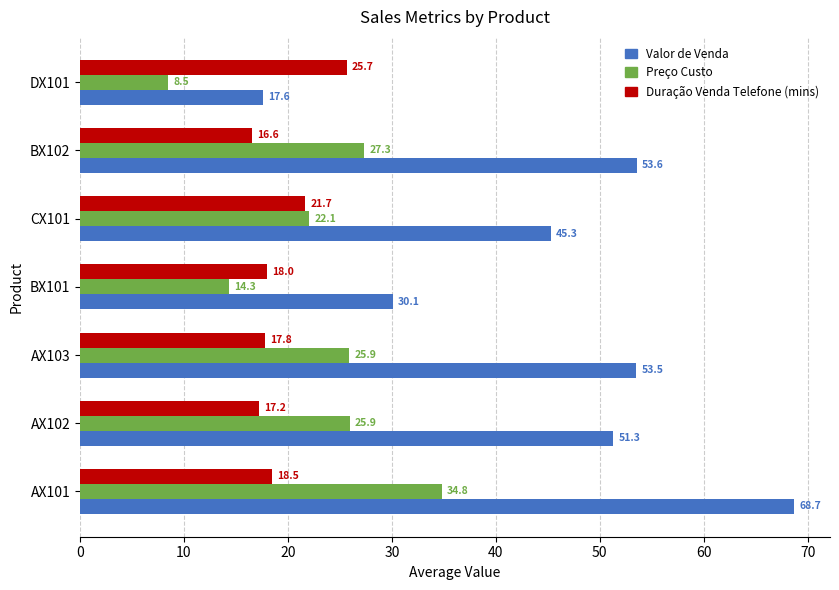

At how many categories does at least one series exceed 20?

7